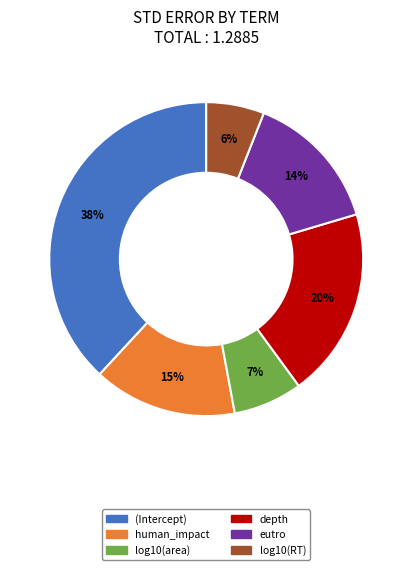

Which has a higher value, log10(area) or depth?

depth